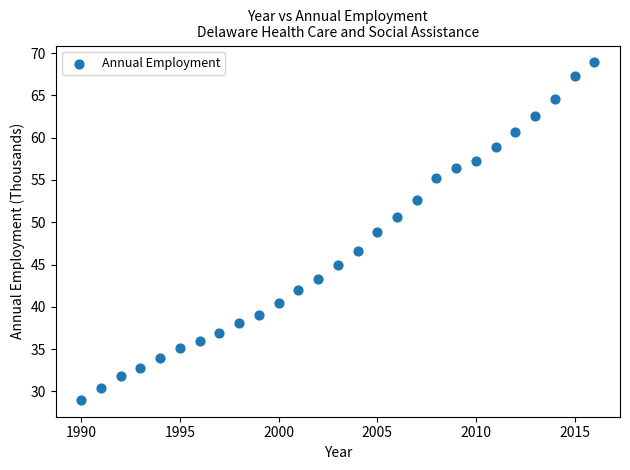

What Y value in the scatter plot is closest to 48?

48.8